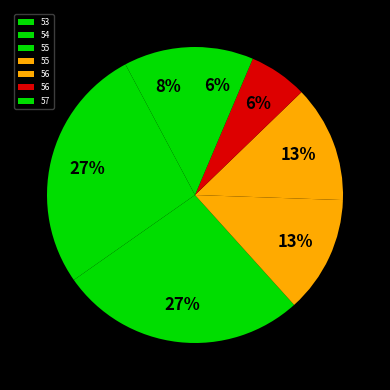

How many segments does this pie chart have?

7